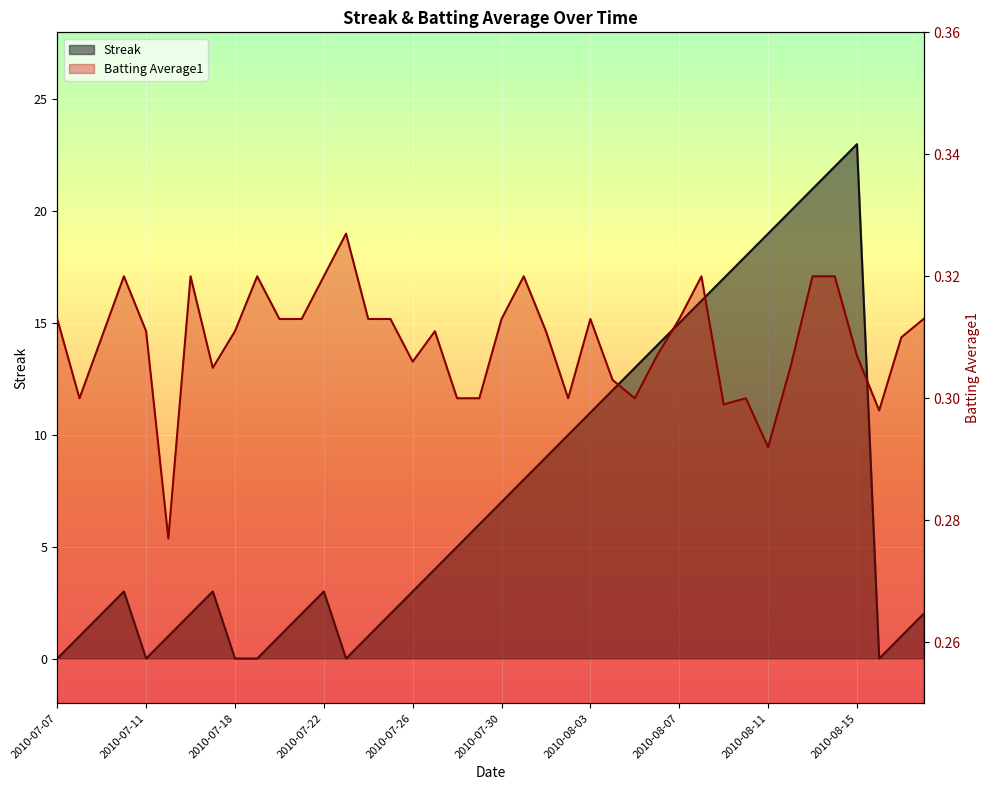

What is the sum of all Streak values?

297.0